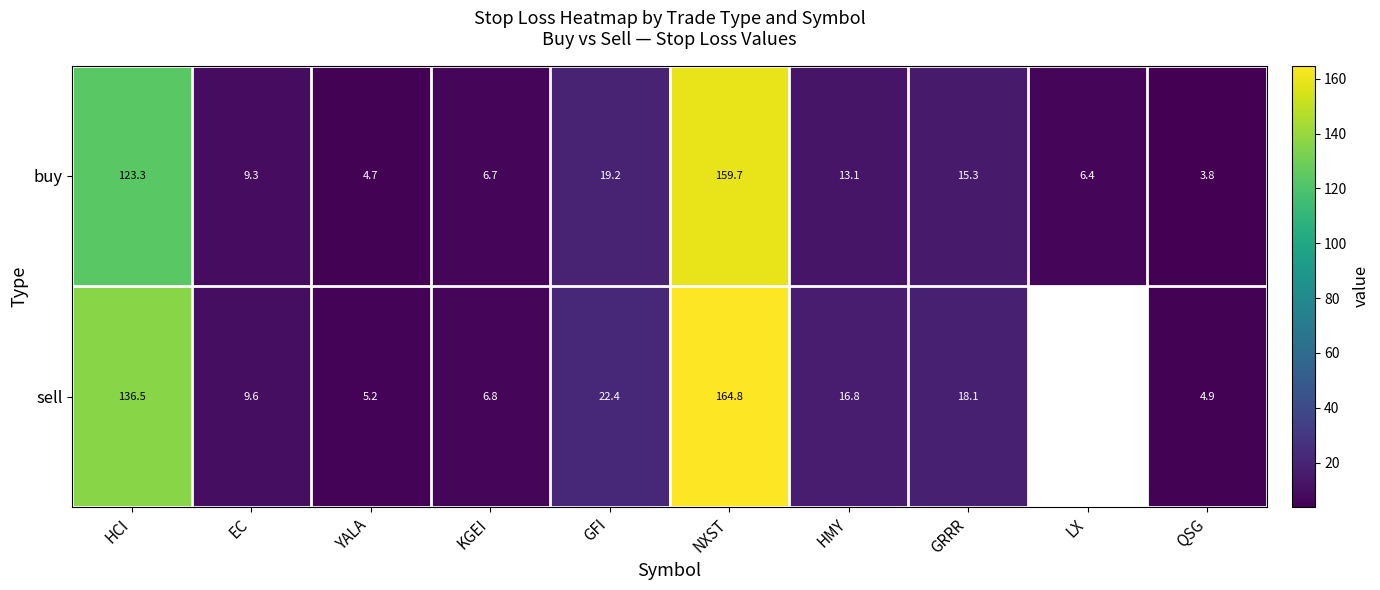

At which label is buy closest to 81?

HCI